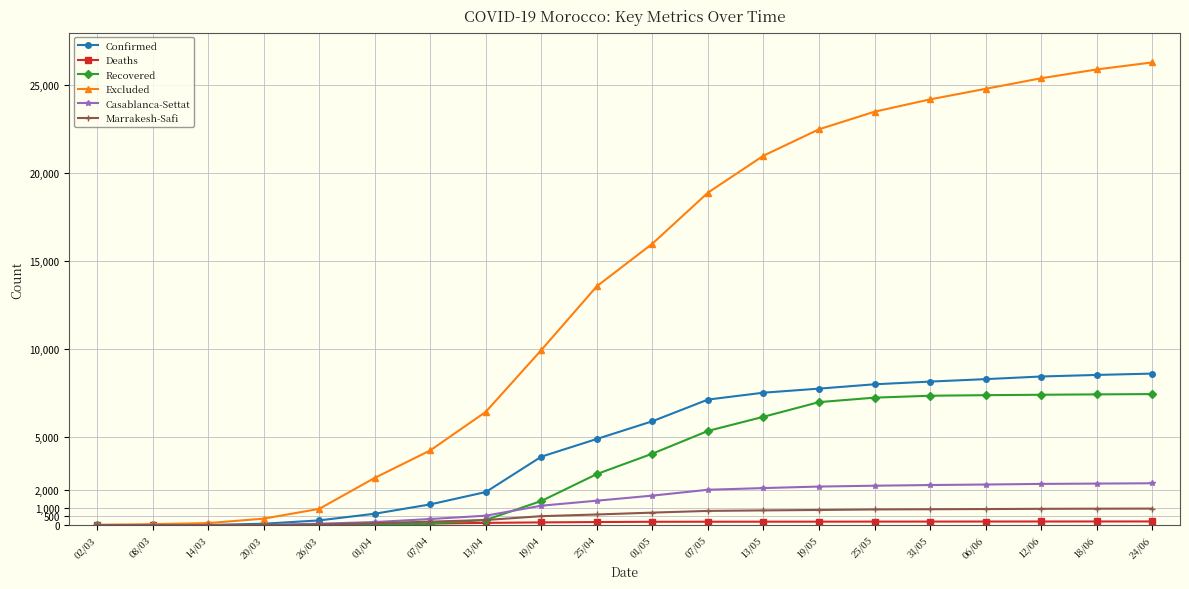

The value of Excluded at 13/05 is 21000. True or false?

True